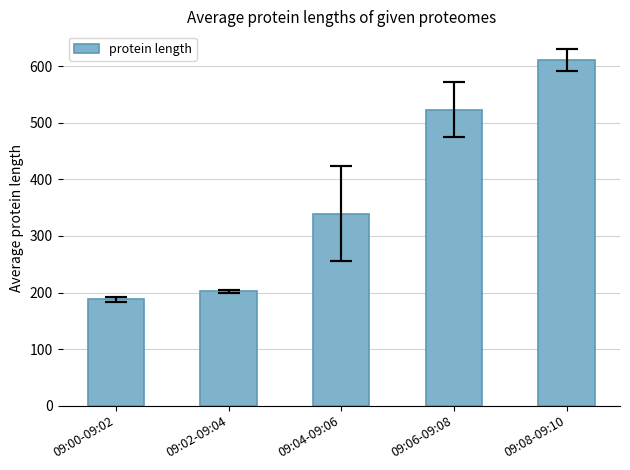

Where does the data first go above 339?

09:04-09:06